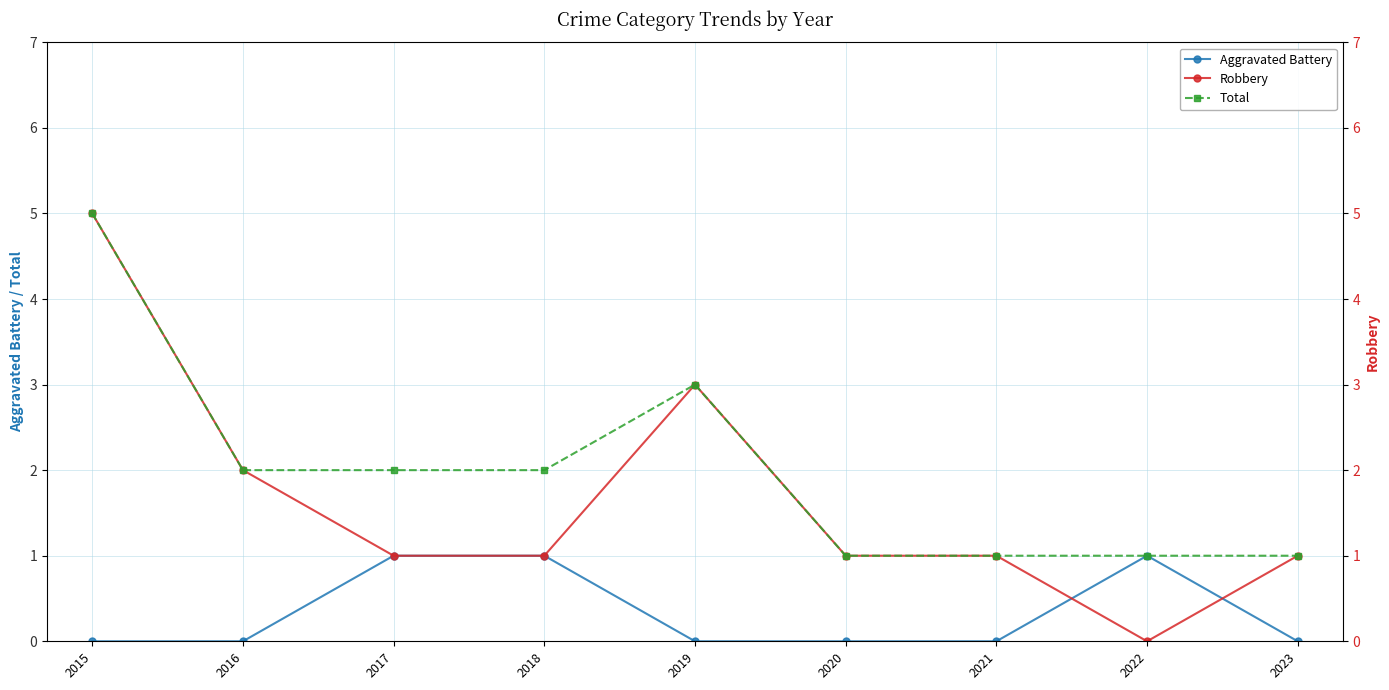

How many values in the Robbery series are below 1?

1